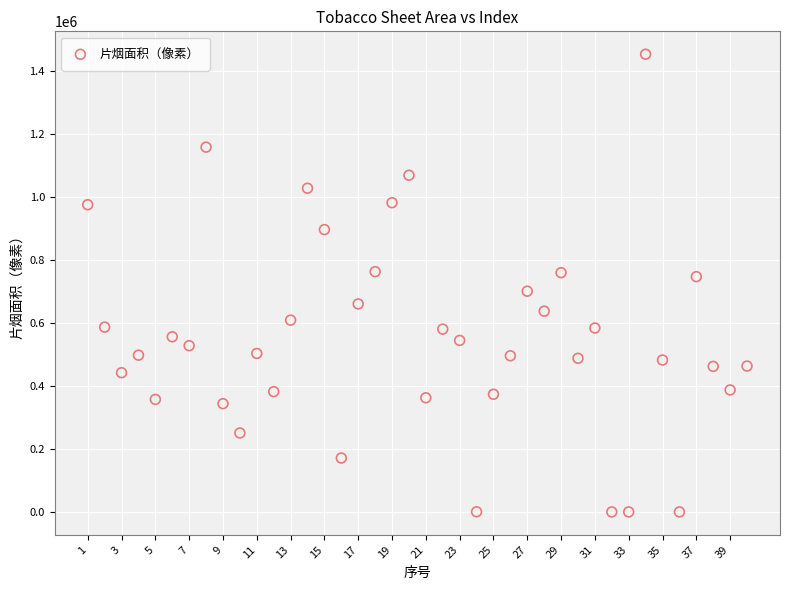

What is the range of Y values (max minus min)?

1451776.6